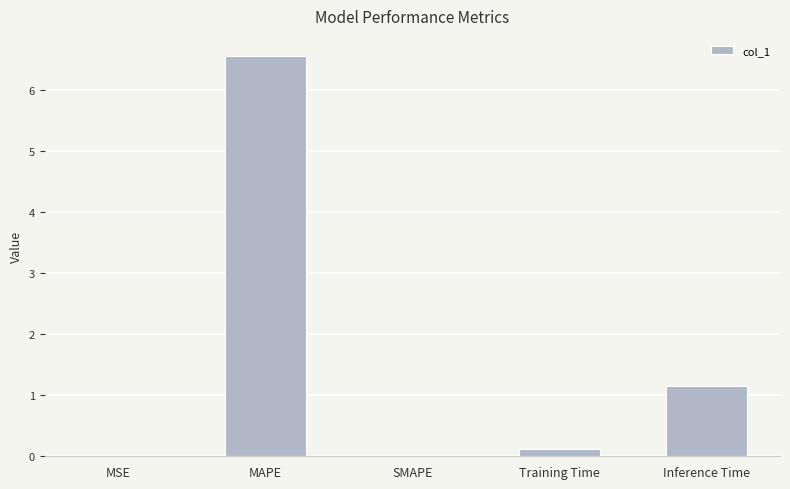

Are the bars grouped side by side (vs. stacked)?

No